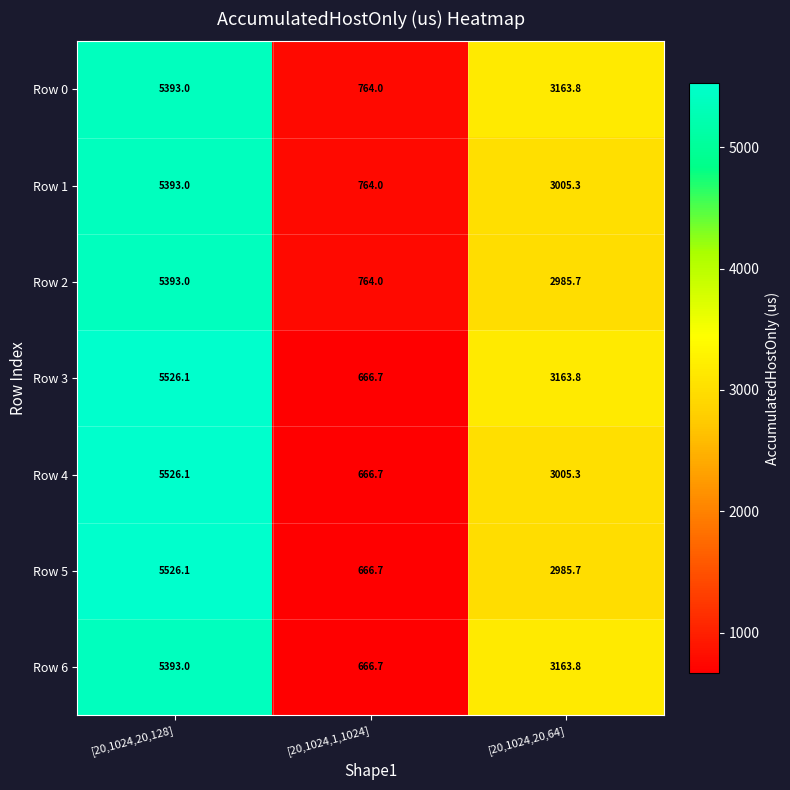

At which category does the chart reach its peak across all series?

[20,1024,20,128]